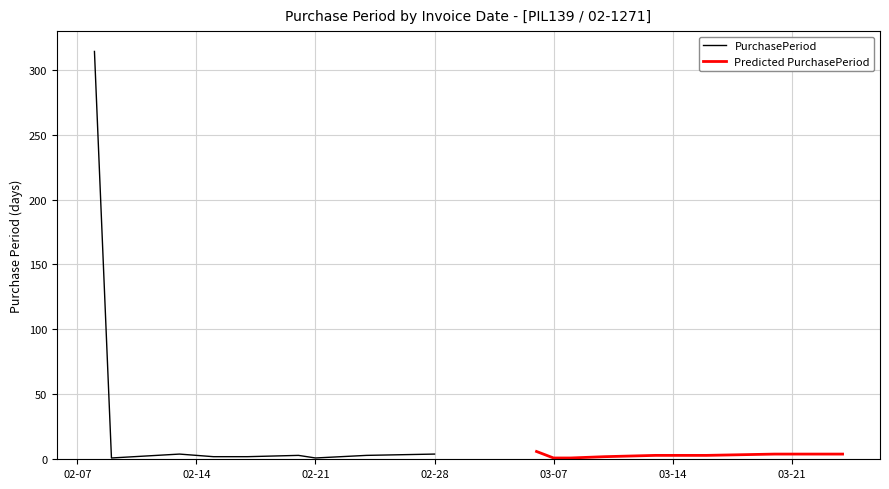

Reading left to right, what are all the values shown in this chart?

2017-02-08=314	2017-02-09=1	2017-02-13=4	2017-02-15=2	2017-02-17=2	2017-02-20=3	2017-02-21=1	2017-02-24=3	2017-02-28=4	2017-03-06=6	2017-03-07=1	2017-03-08=1	2017-03-10=2	2017-03-13=3	2017-03-16=3	2017-03-20=4	2017-03-24=4